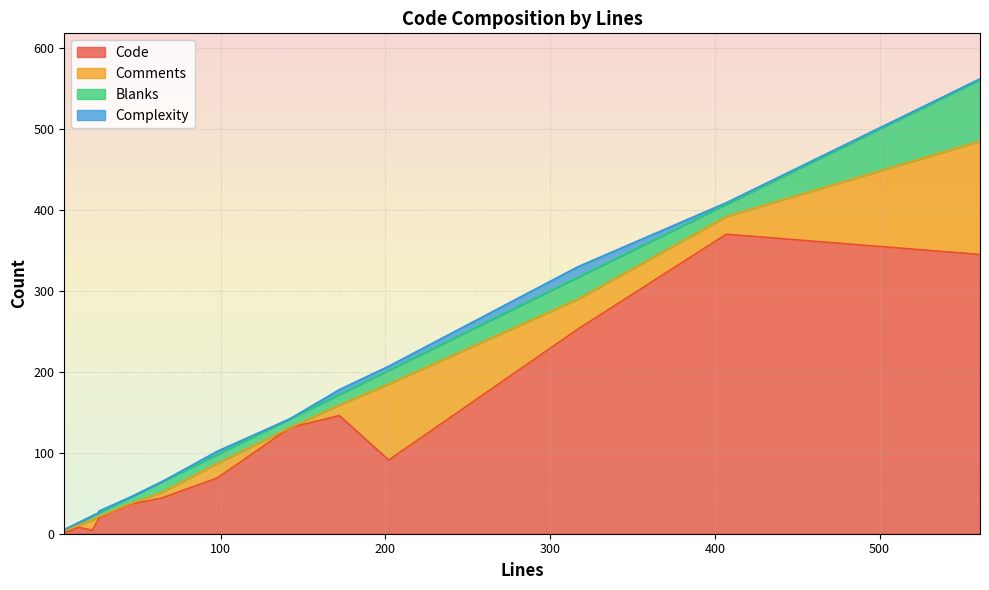

True or false: Complexity and Blanks intersect in this chart.

False